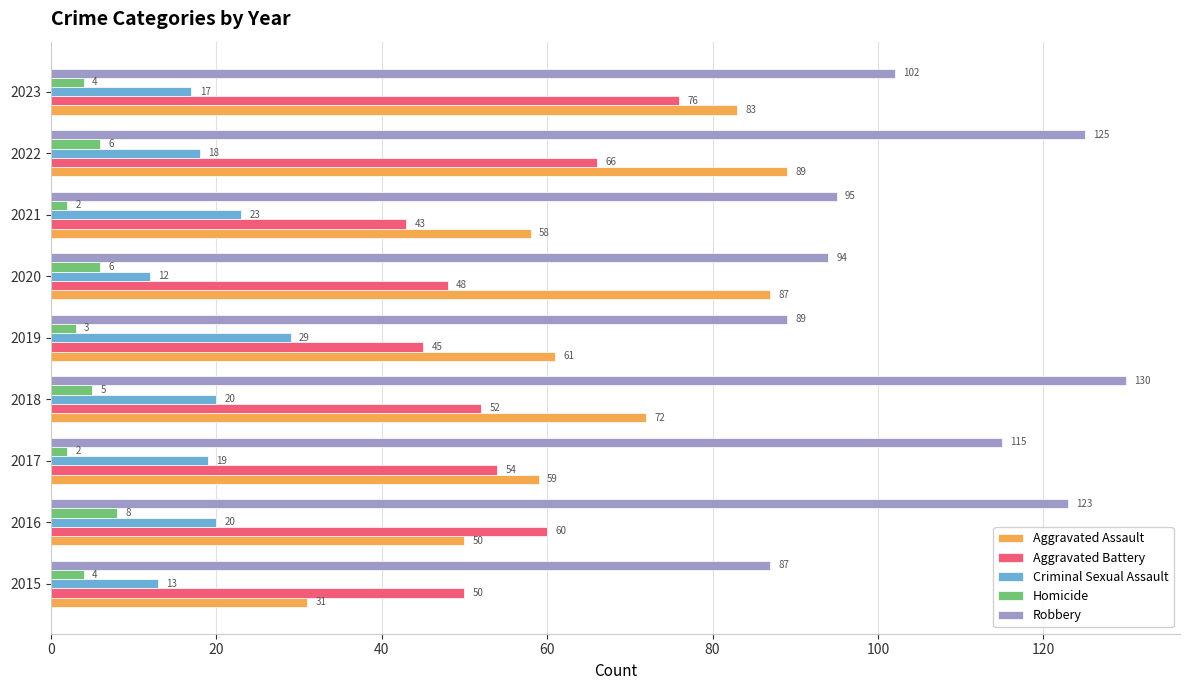

Between 2015 and 2021, which series saw the biggest shift?

Aggravated Assault